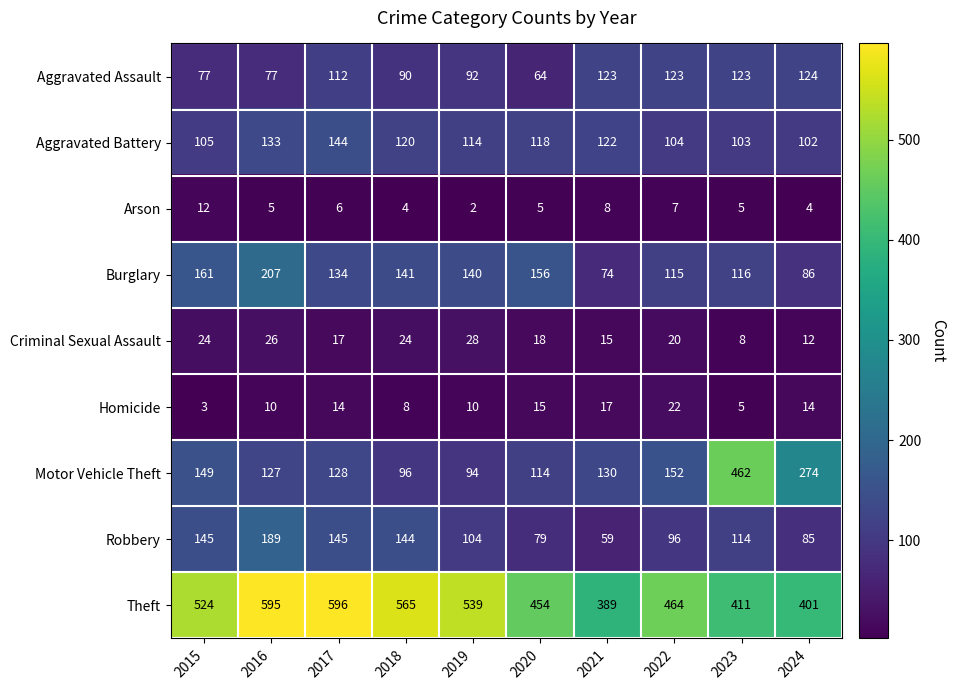

Which series has the largest total across all categories?

Theft